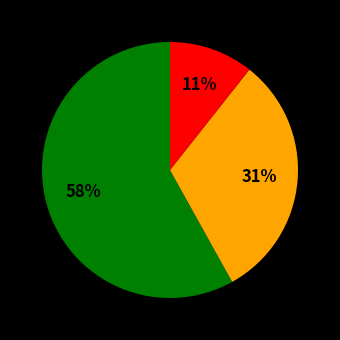

To the nearest percent, what is the average slice percentage?

33%